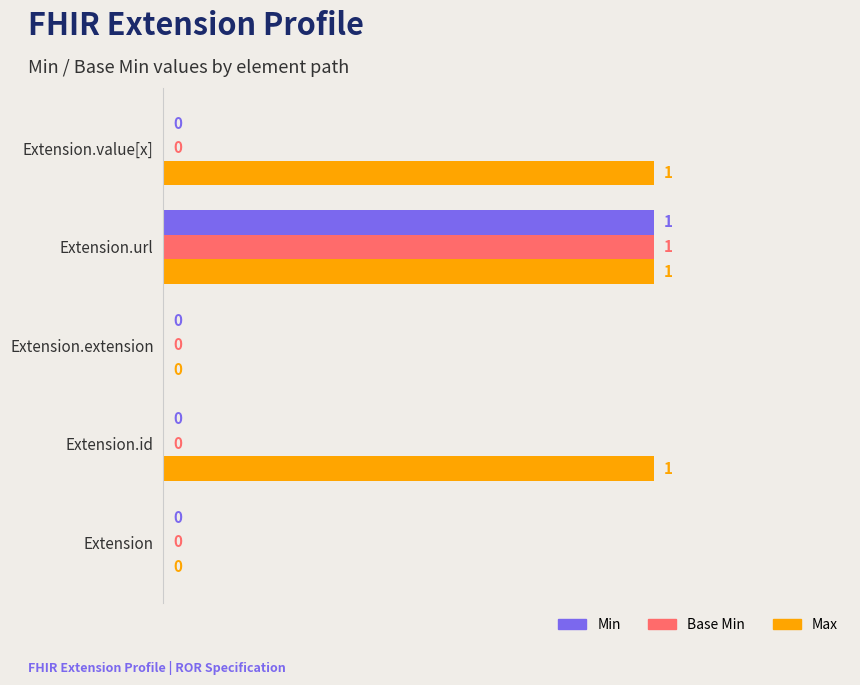

What is the maximum value for Base Min?

1